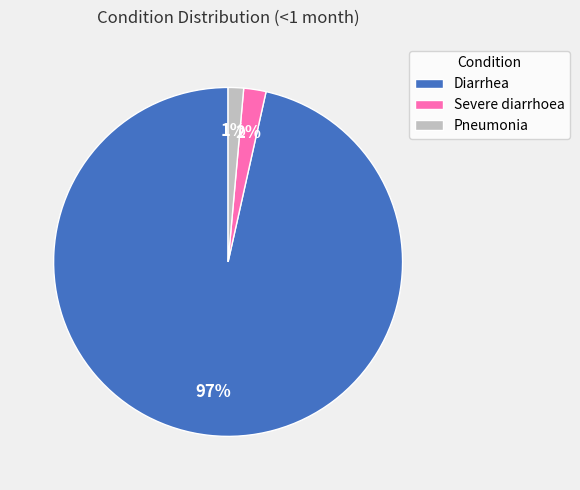

To the nearest percent, what portion does Severe diarrhoea represent?

2%